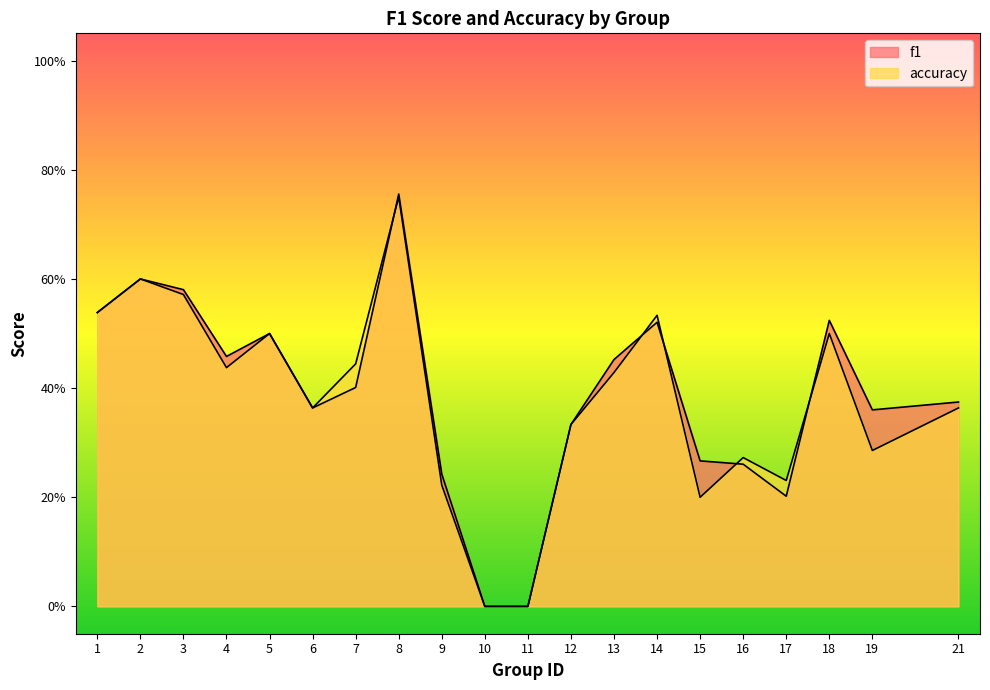

What is the highest value of the accuracy series?

0.8